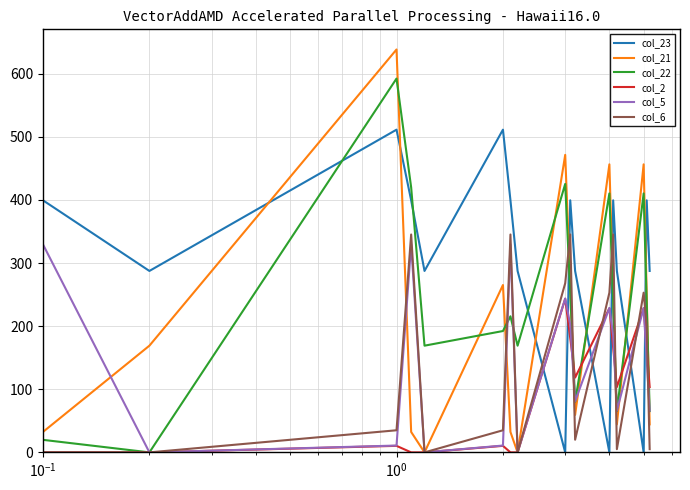

True or false: col_21 and col_22 intersect in this chart.

True